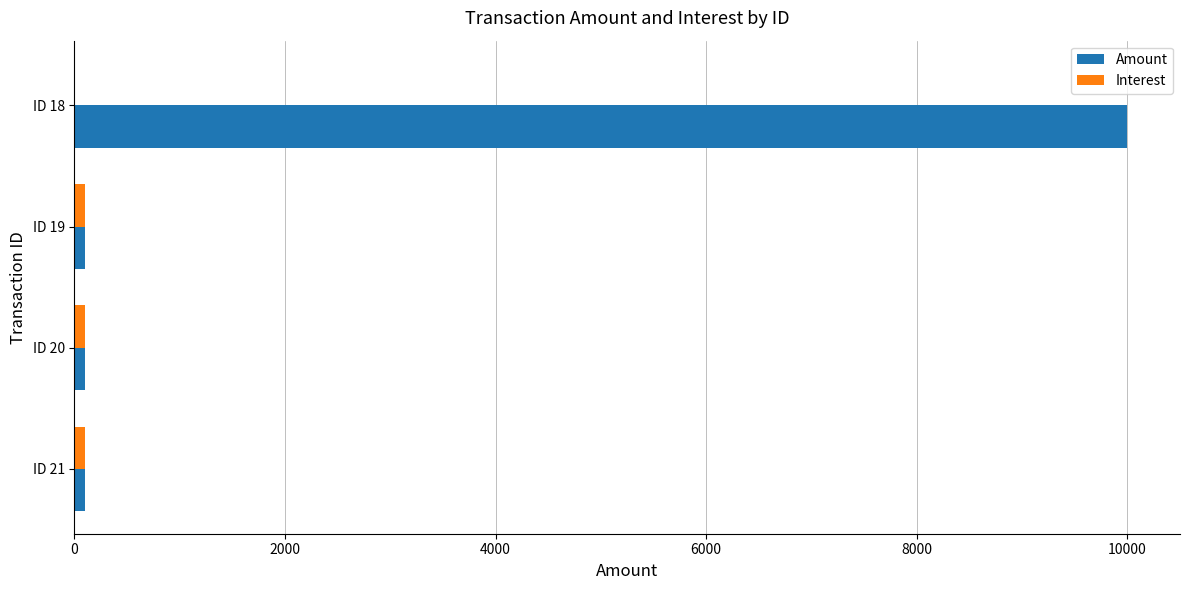

How many distinct data groups are displayed?

2